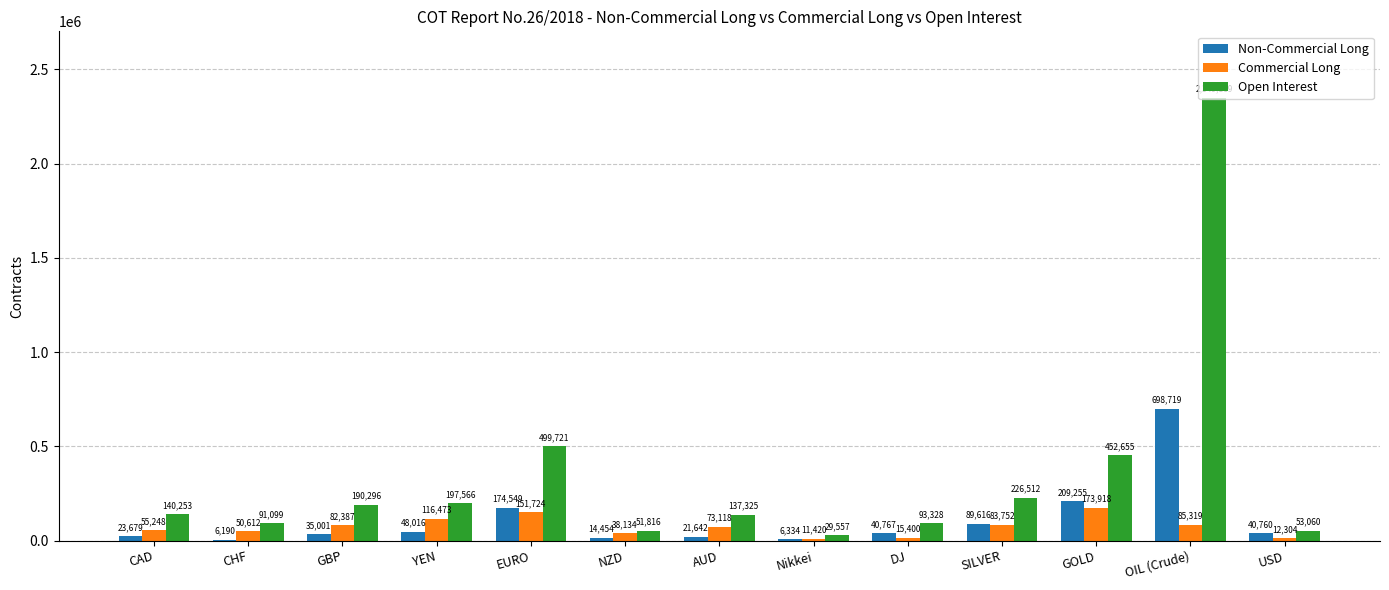

What is the highest value of the Non-Commercial Long series?

698719